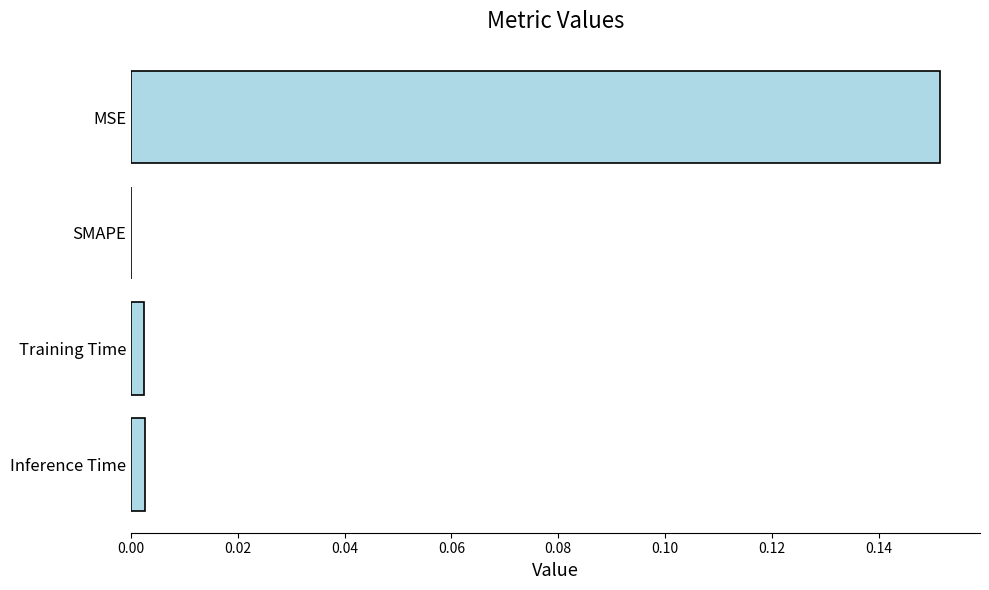

Which category has the highest value across all series?

MSE